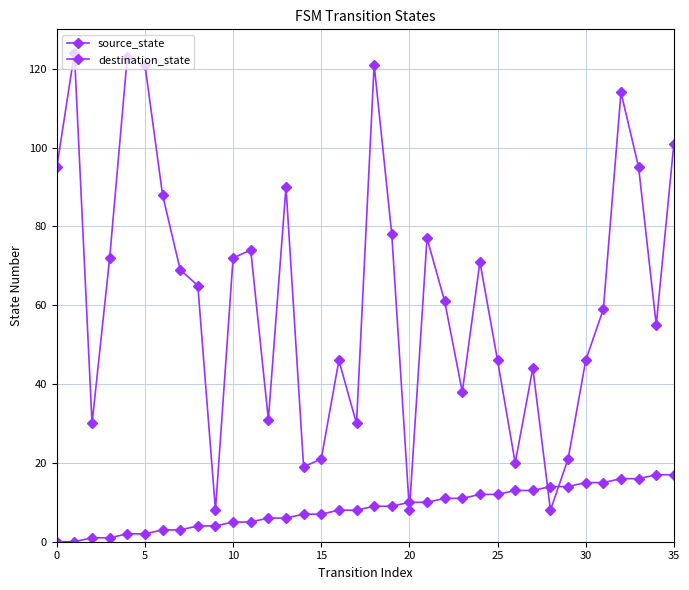

Count the number of categories in the chart.

36